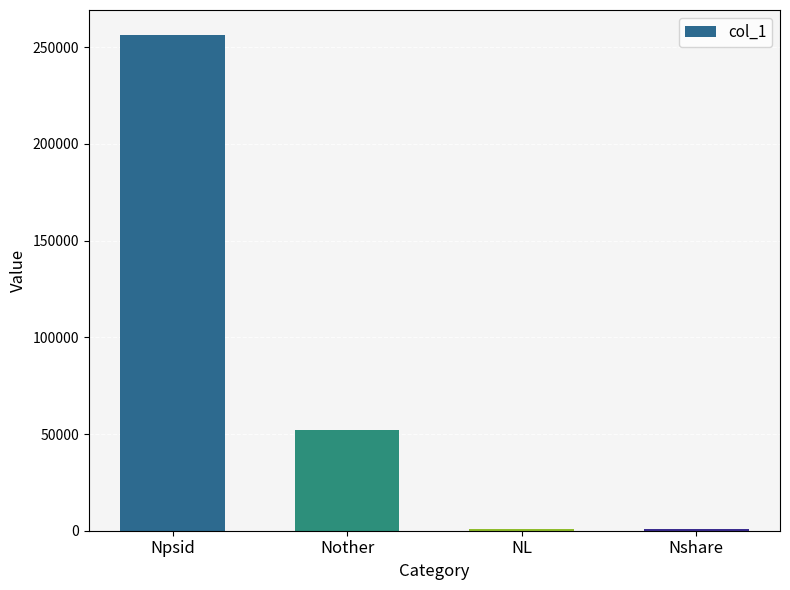

What is the change in value from NL to Nshare?

+8